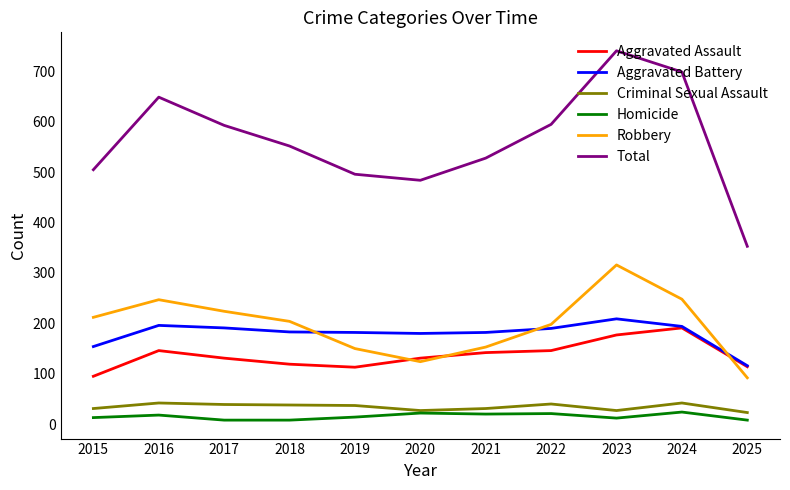

At 2021, list the series in order from largest to smallest.

Total, Aggravated Battery, Robbery, Aggravated Assault, Criminal Sexual Assault, Homicide